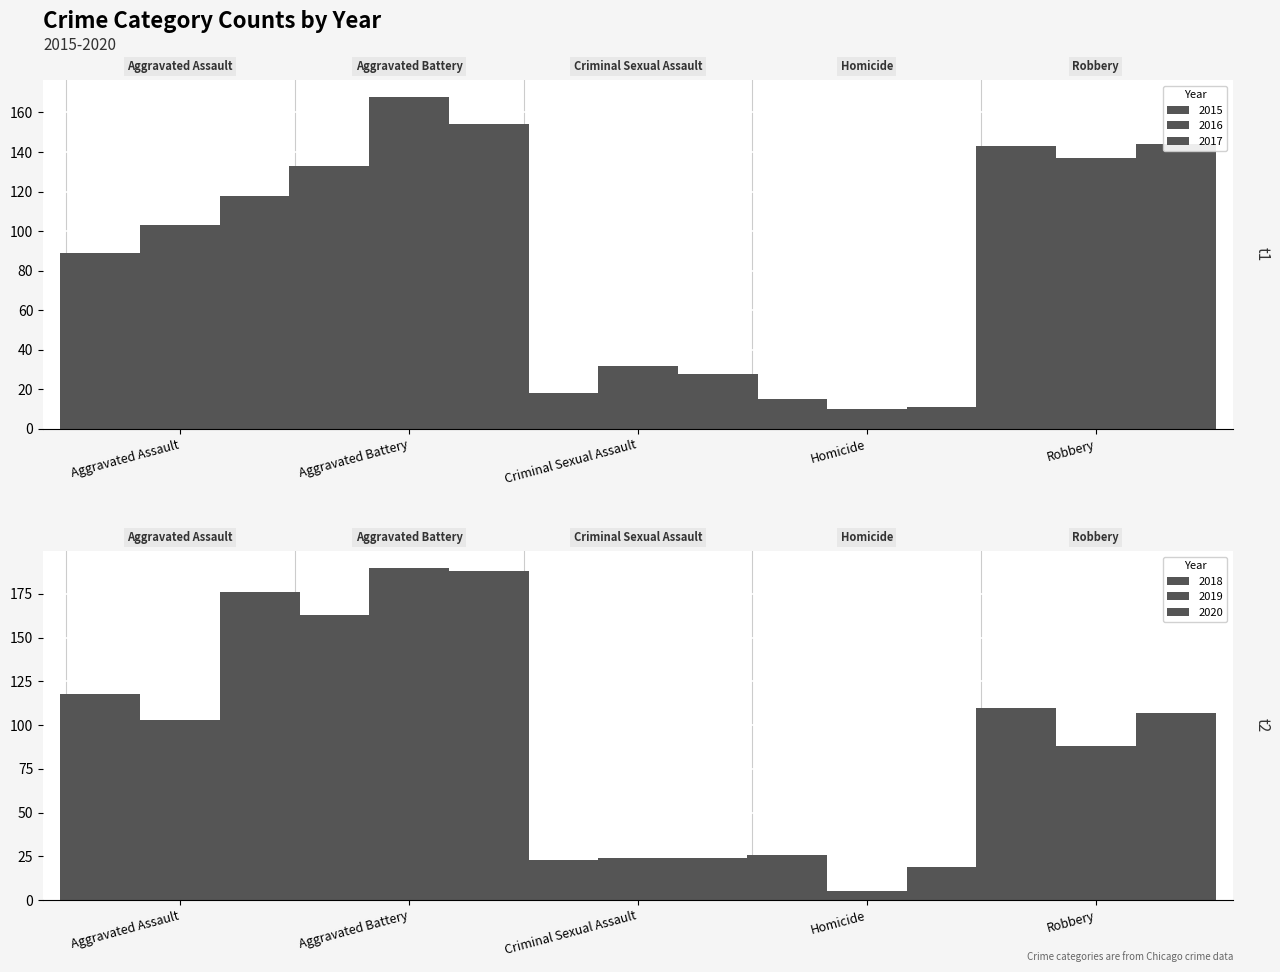

Is the value of 2019 at Aggravated Battery greater than the value of 2017 at Homicide?

Yes